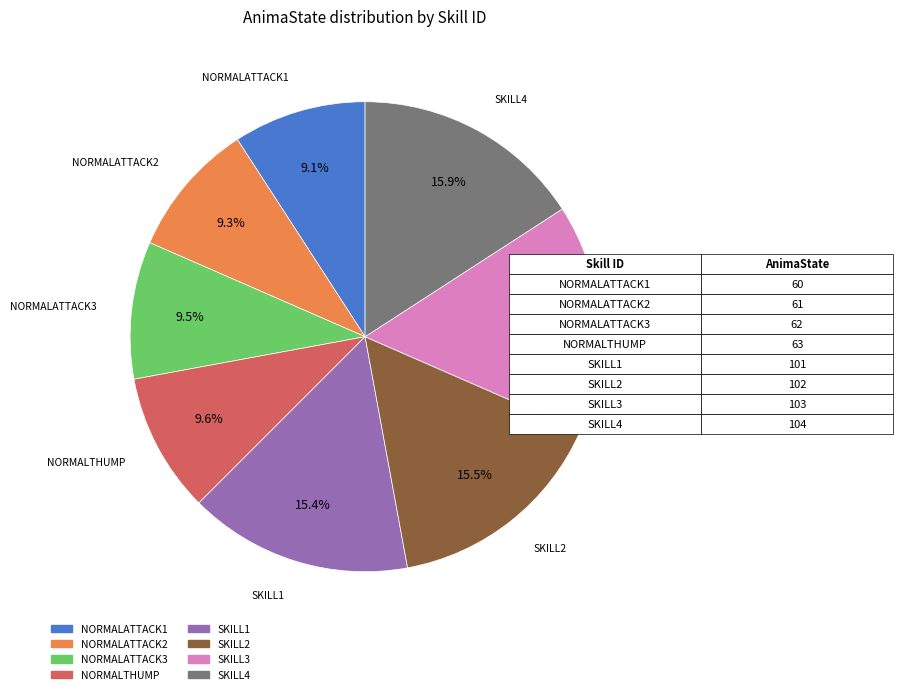

Does any single category account for the majority?

No